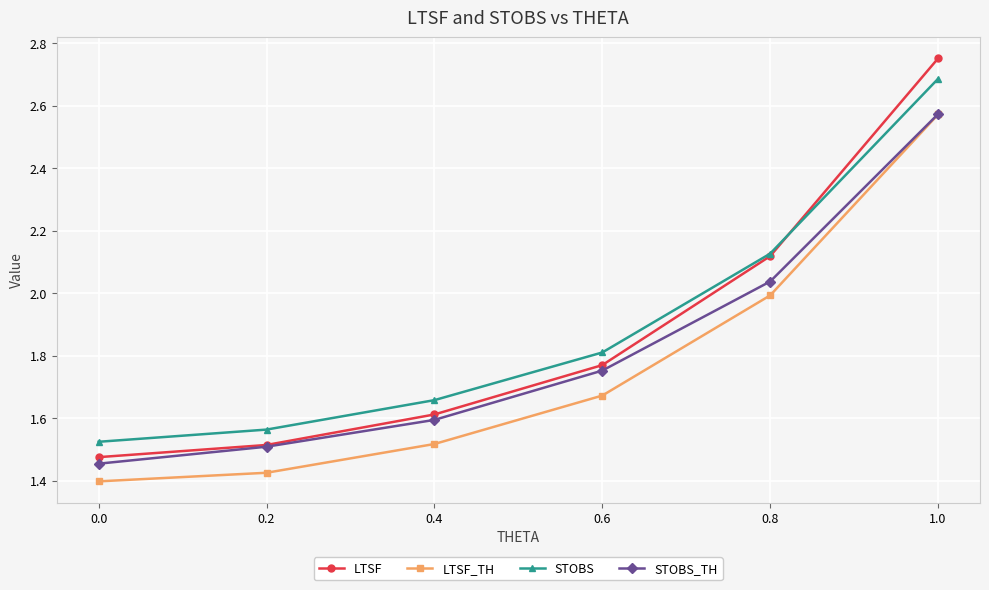

What is the sum of all STOBS_TH values?

10.9